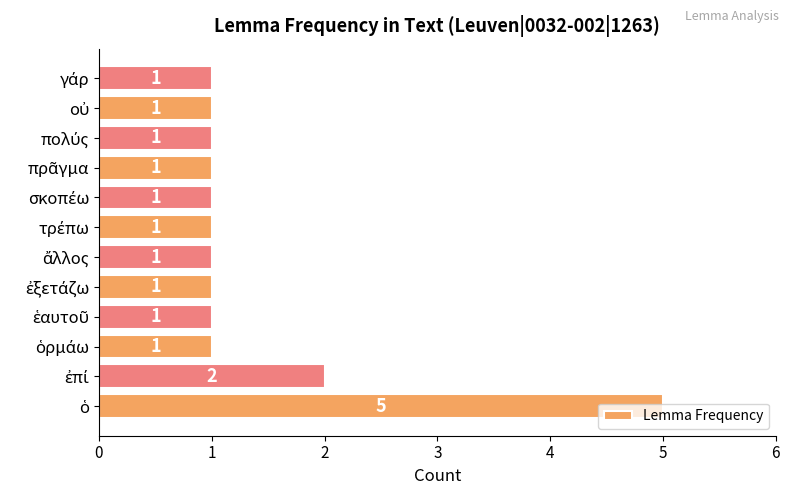

How many values are between 1 and 2?

11